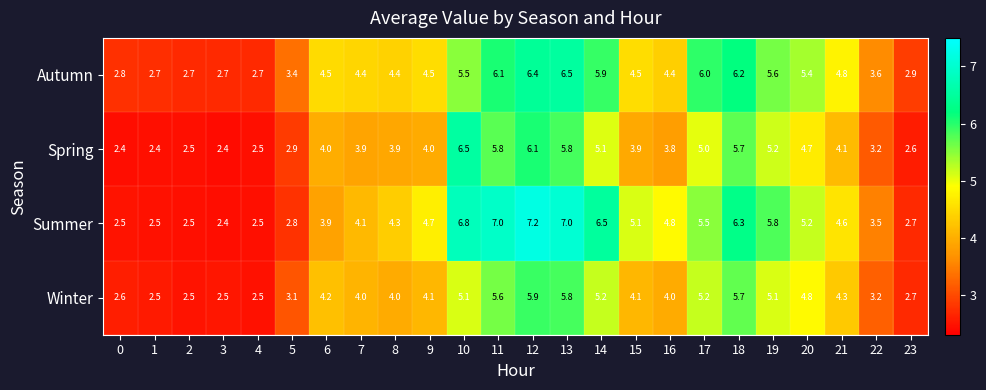

The Summer series shows 9.8 at 19. True or false?

False